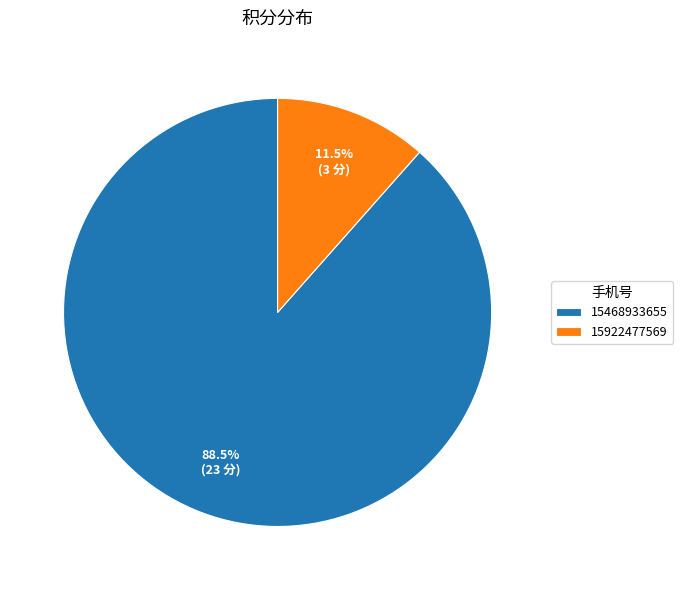

Count the number of slices in the pie.

2